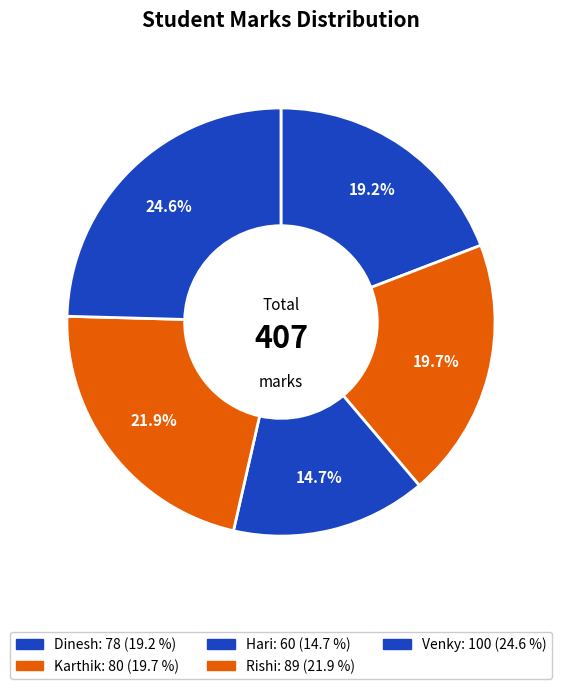

Which category has the smallest portion of the pie?

Hari